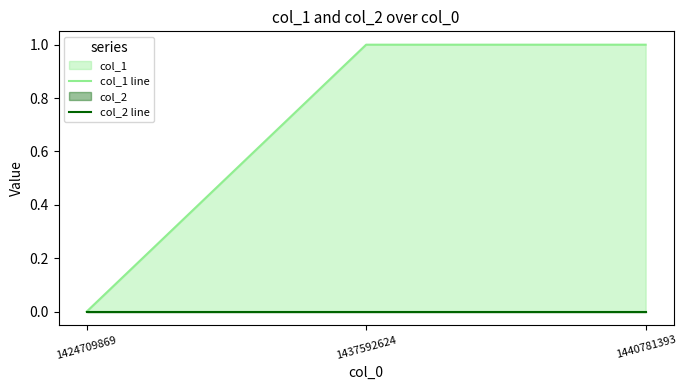

What is the maximum value shown in the chart?

1